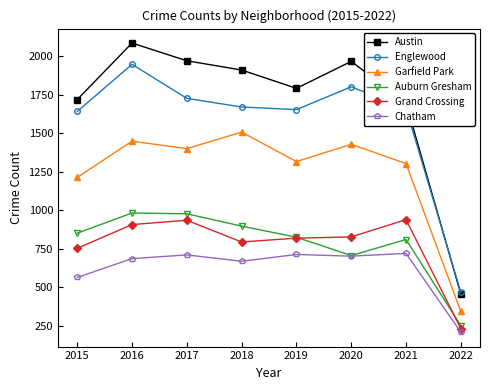

True or false: Austin has a value of 1792 at 2019.

True